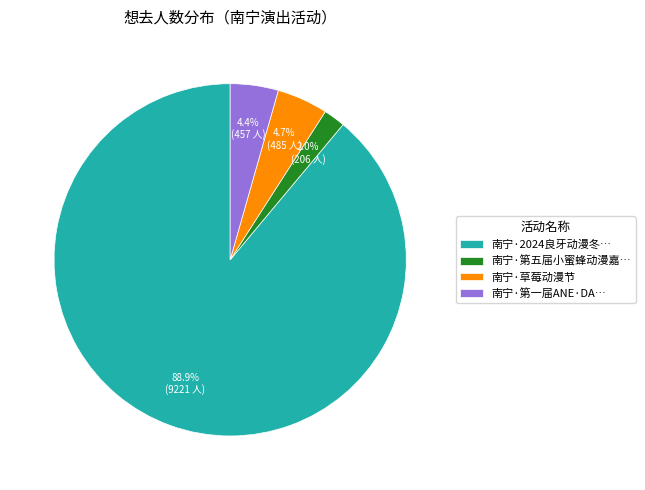

Approximately how many times larger is the value at 南宁·第五届小蜜蜂动漫嘉… compared to 南宁·草莓动漫节?

0.4